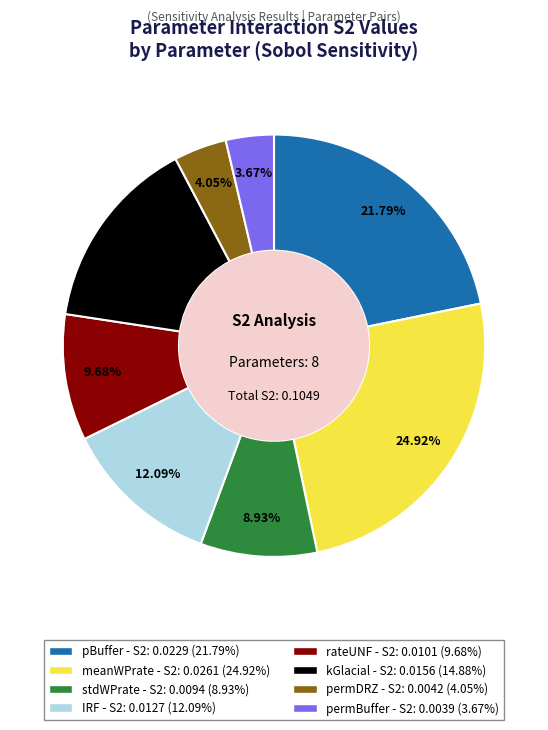

To the nearest percent, what is the combined percentage of permBuffer and meanWPrate?

29%